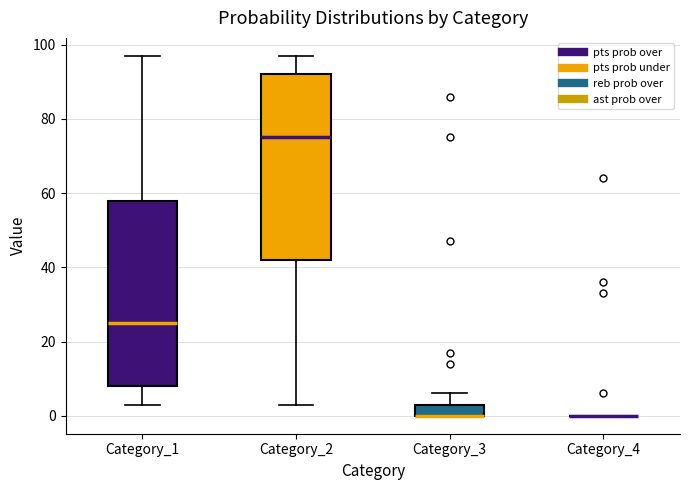

Where is the upper edge of the box for Category_2 on the y-axis? The values are not printed on the chart, so give them approximately, as read against the axis.

92